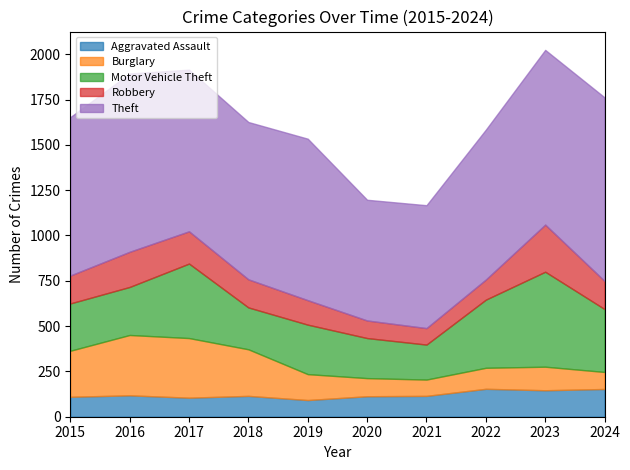

True or false: Robbery has a value of 97 at 2020.

True